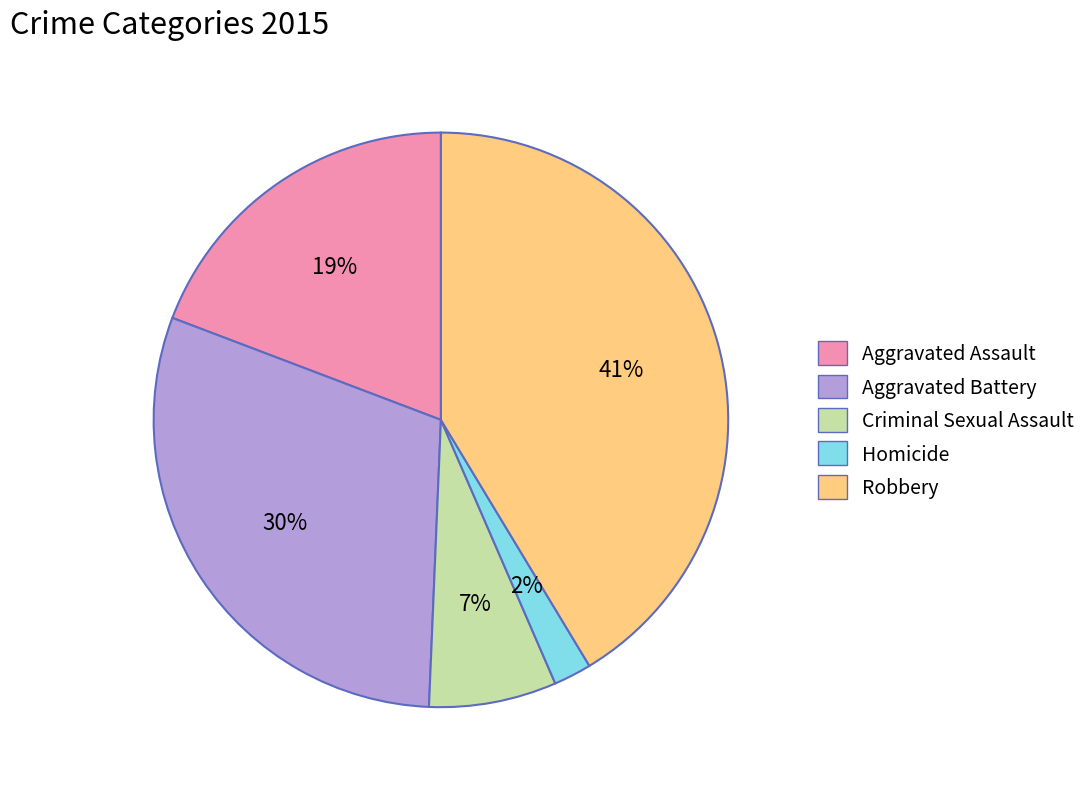

How many segments does this pie chart have?

5